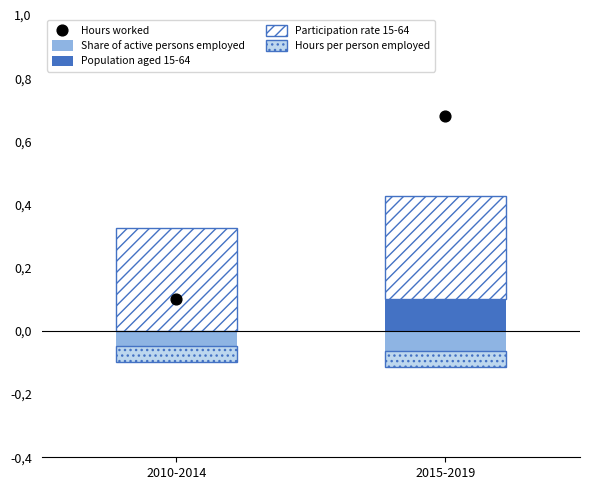

What is the total value across all series at 2010-2014?

0.4